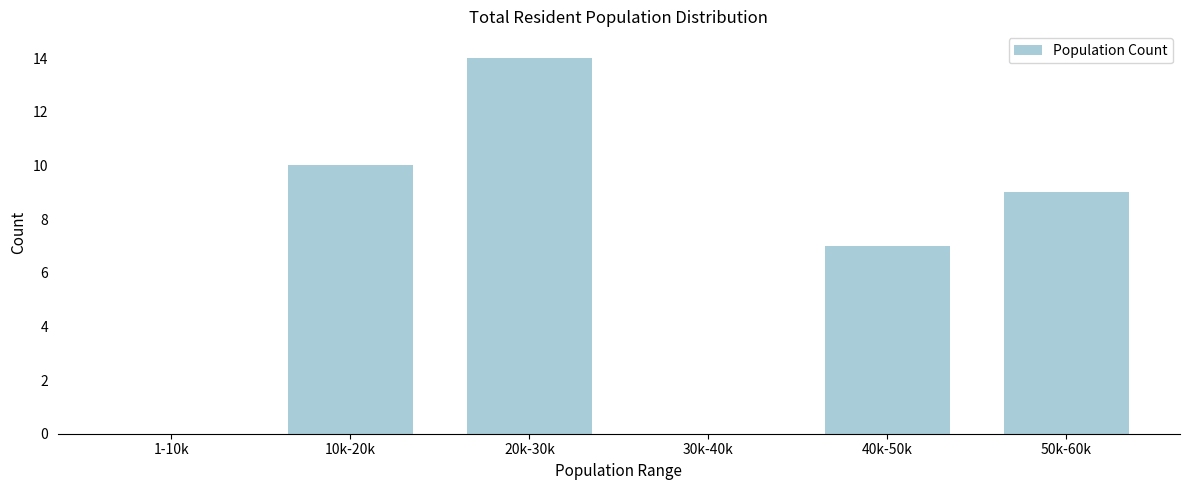

Reading right to left, extract all data points from this chart.

50k-60k=9	40k-50k=7	30k-40k=0	20k-30k=14	10k-20k=10	1-10k=0